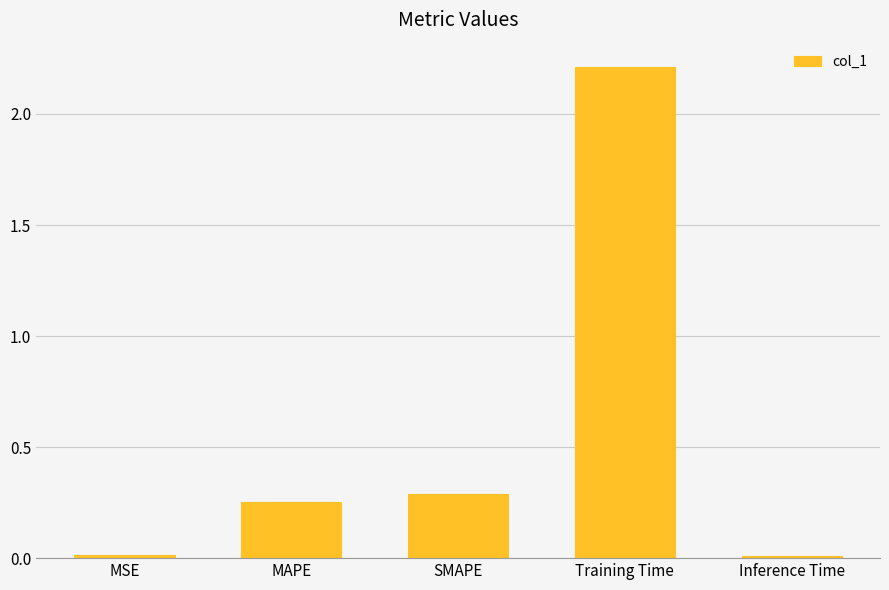

Does the chart contain stacked bars?

No